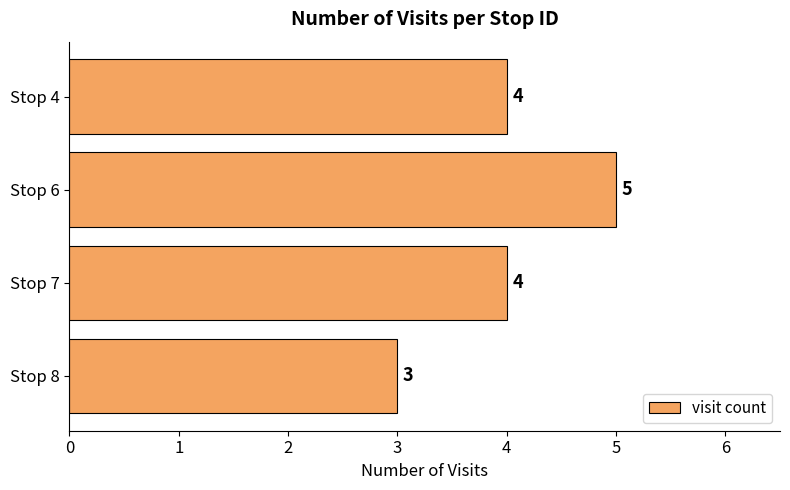

Which has a higher value, Stop 4 or Stop 8?

Stop 4